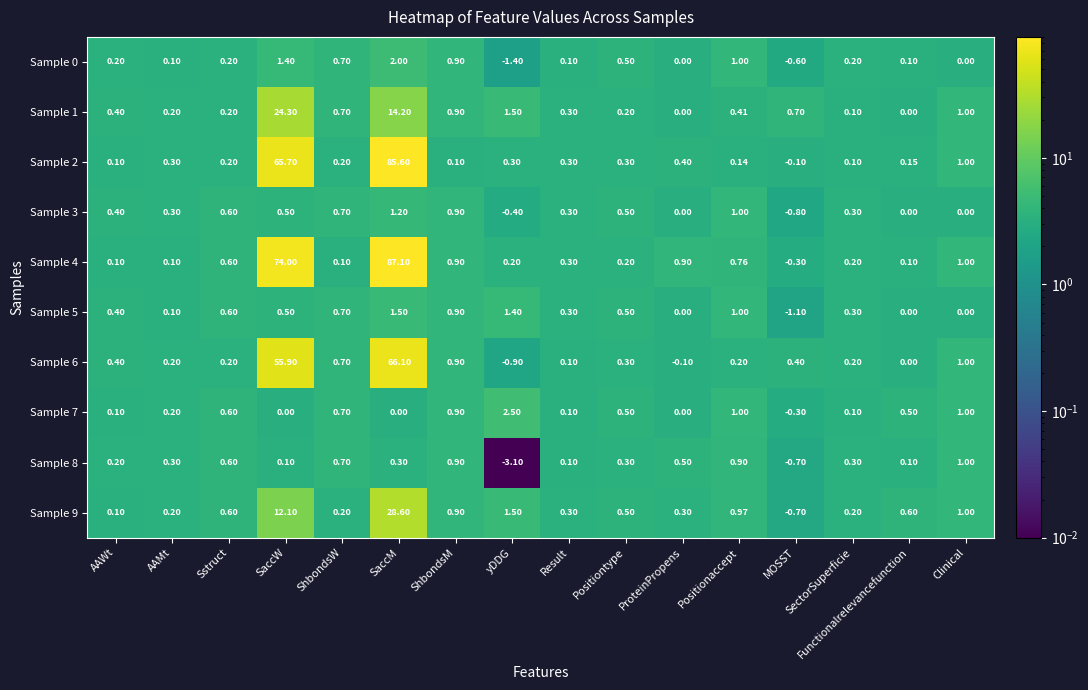

What is the difference between the highest and lowest values at Result?

0.2